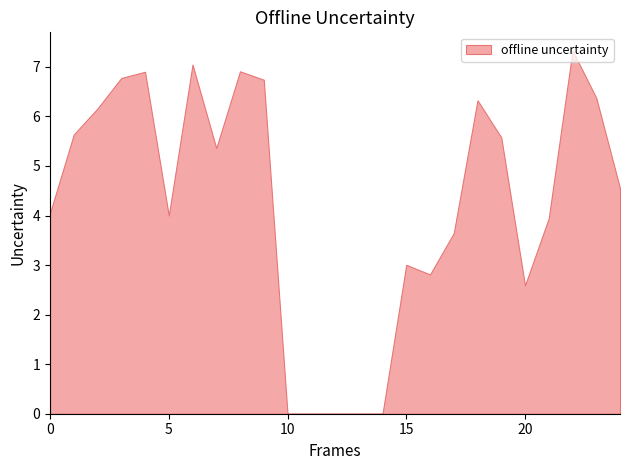

How many lines are shown in the chart?

1